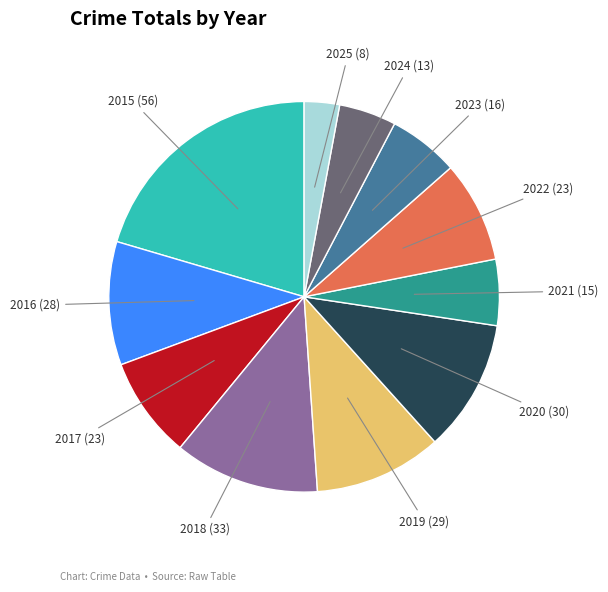

Combined, do 2019 and 2018 account for over 50%?

No